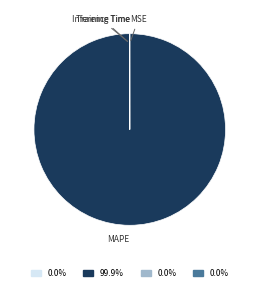

Is there a majority slice in this chart?

Yes